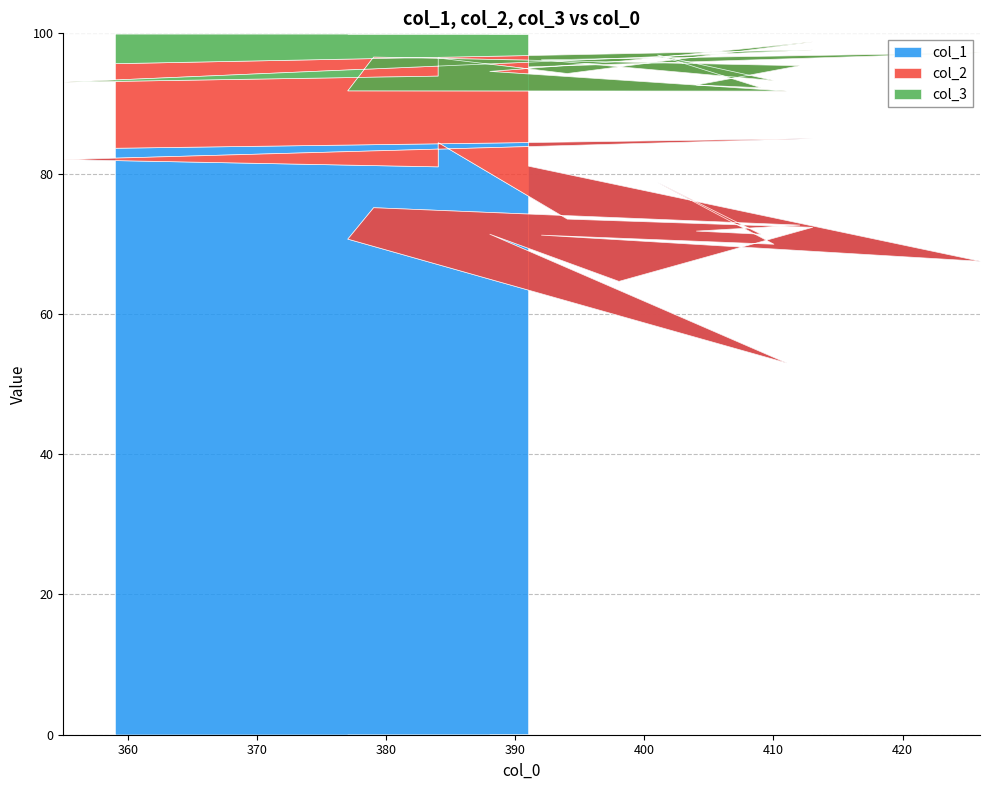

How many lines are shown in the chart?

3